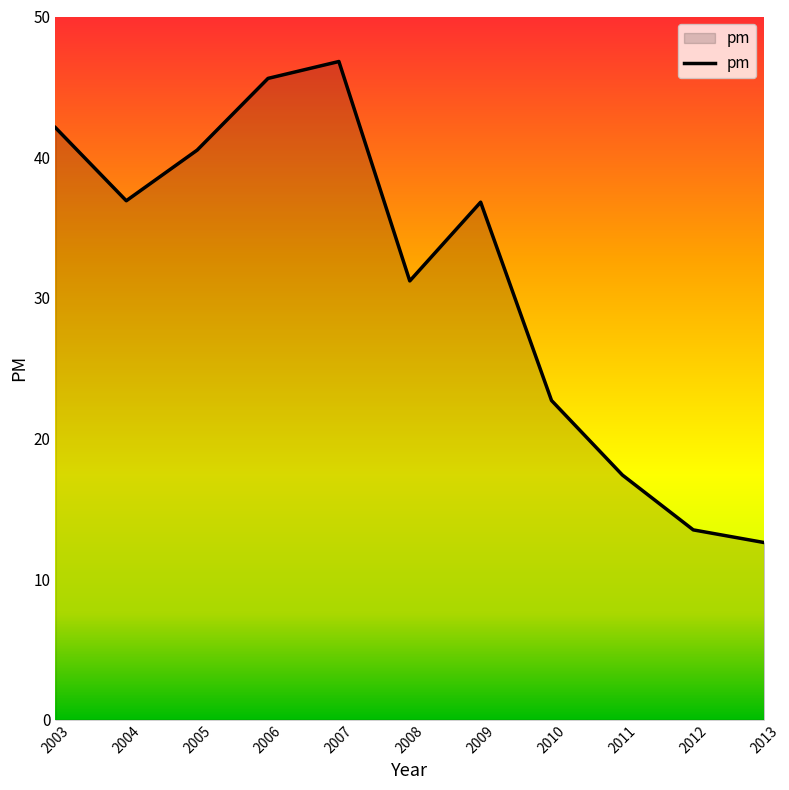

At which label does the data first exceed 36?

2003